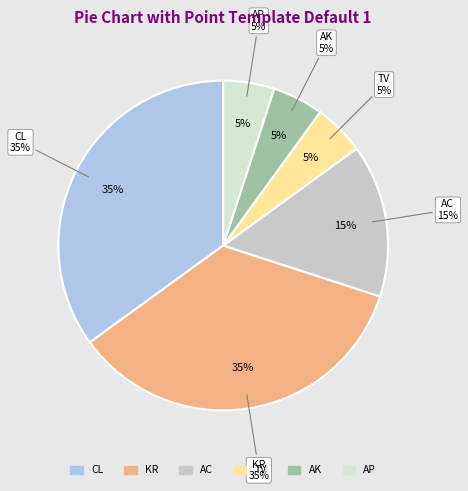

Count the number of slices in the pie.

6